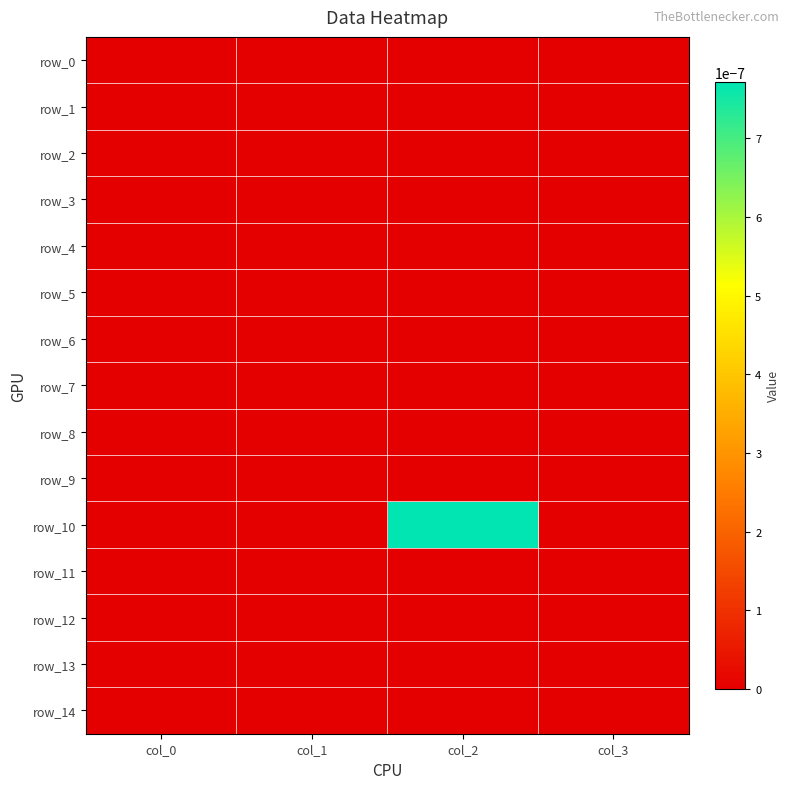

Rank the categories by row_6 value from highest to lowest.

col_0, col_1, col_2, col_3